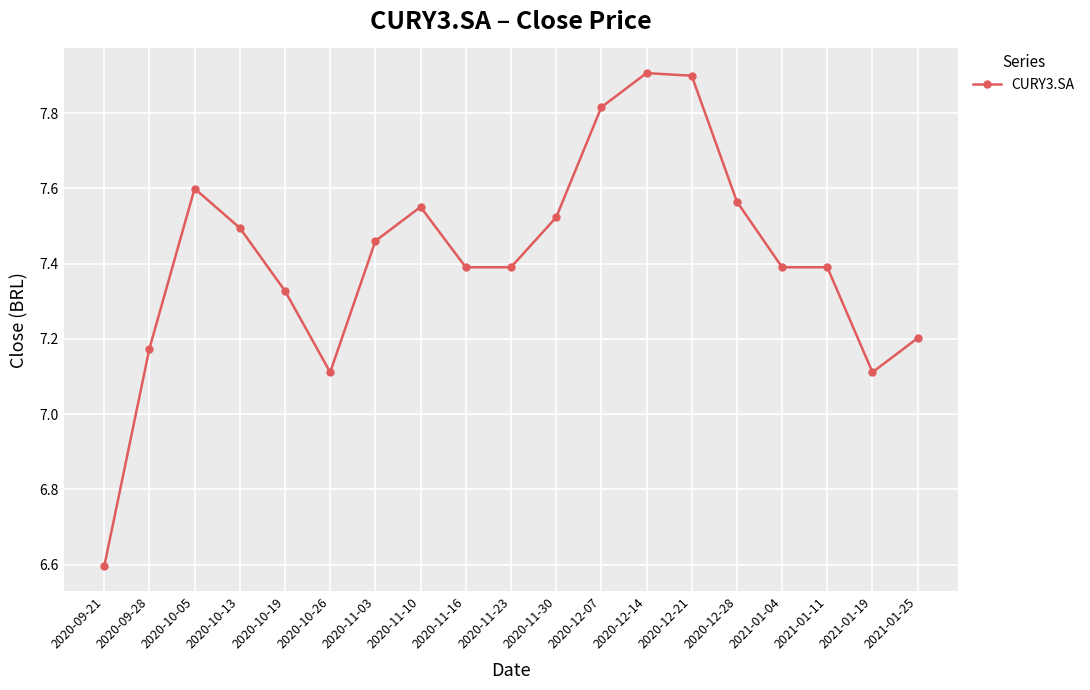

What is the sum of the values at 2020-10-05 and 2020-10-19?

14.9